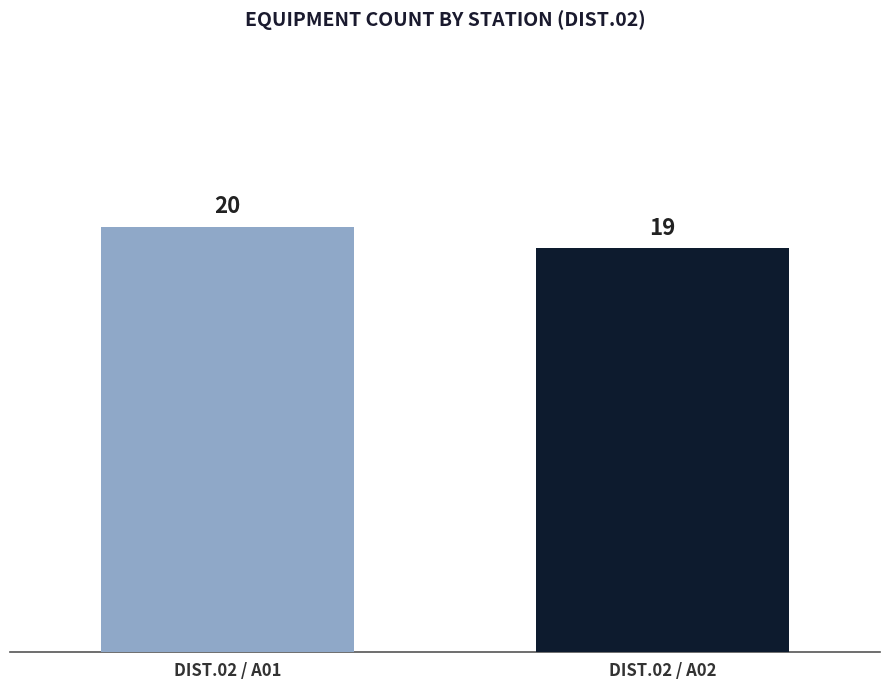

Between DIST.02 / A02 and DIST.02 / A01, which is larger?

DIST.02 / A01